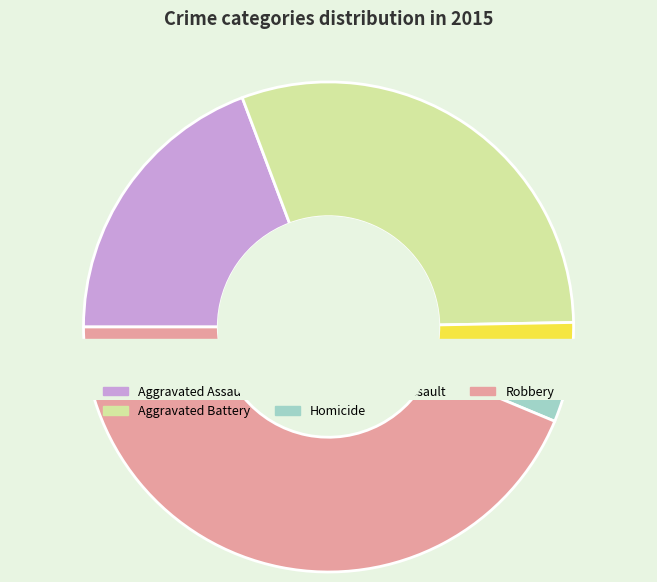

How many segments does this pie chart have?

5